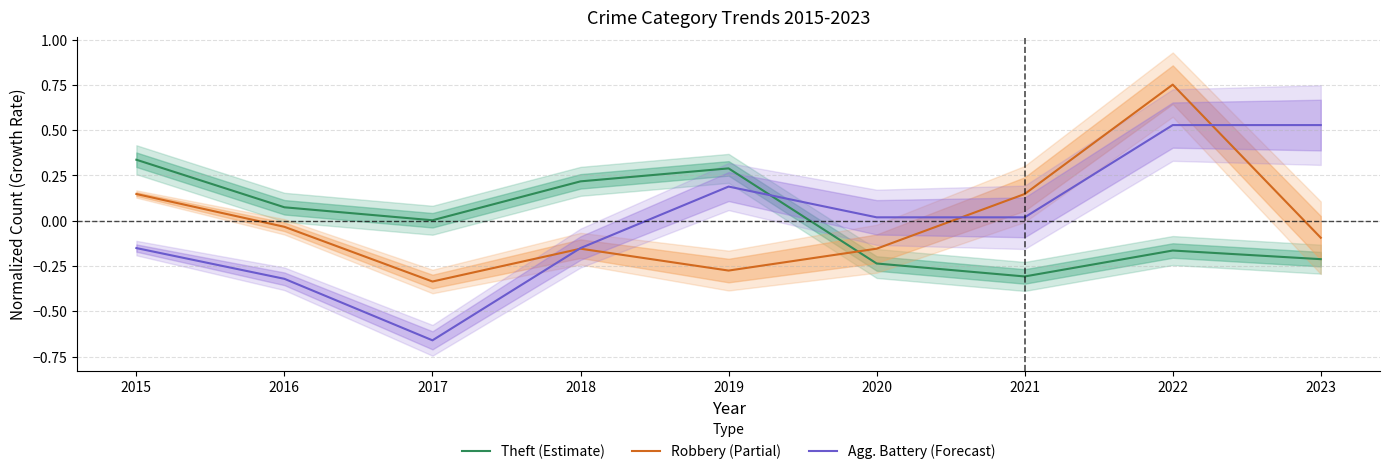

At which category is the sum across all series the highest?

2022